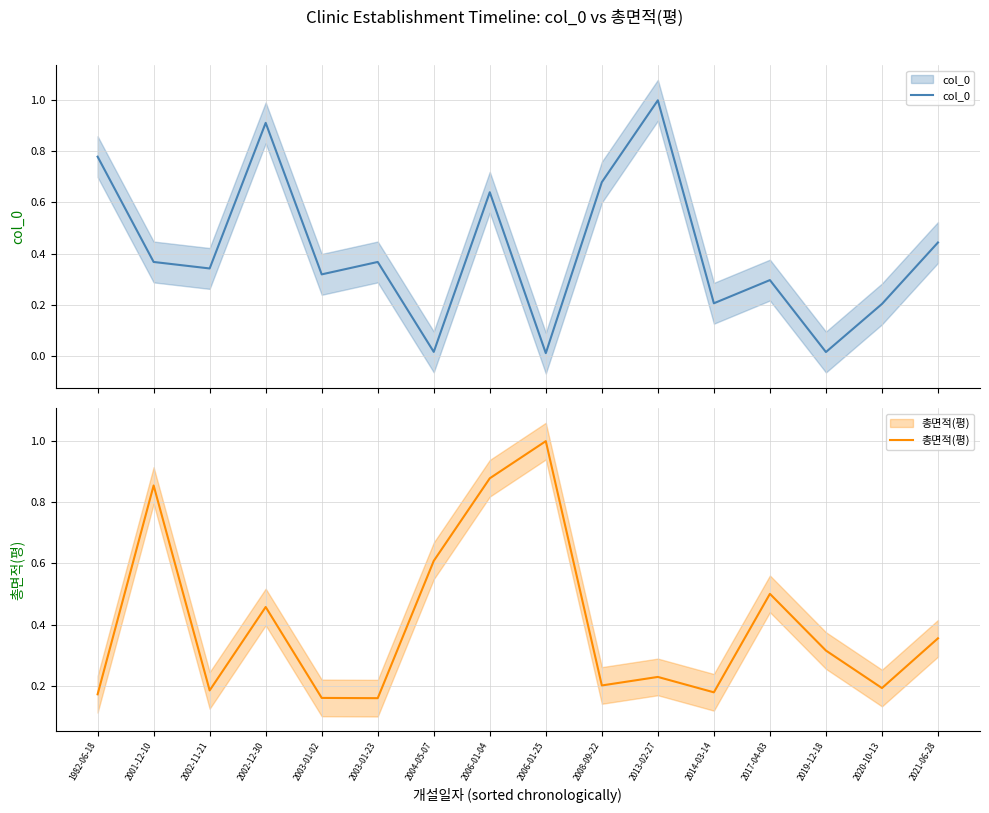

Between 2020-10-13 and 2014-03-14, which is larger?

2014-03-14